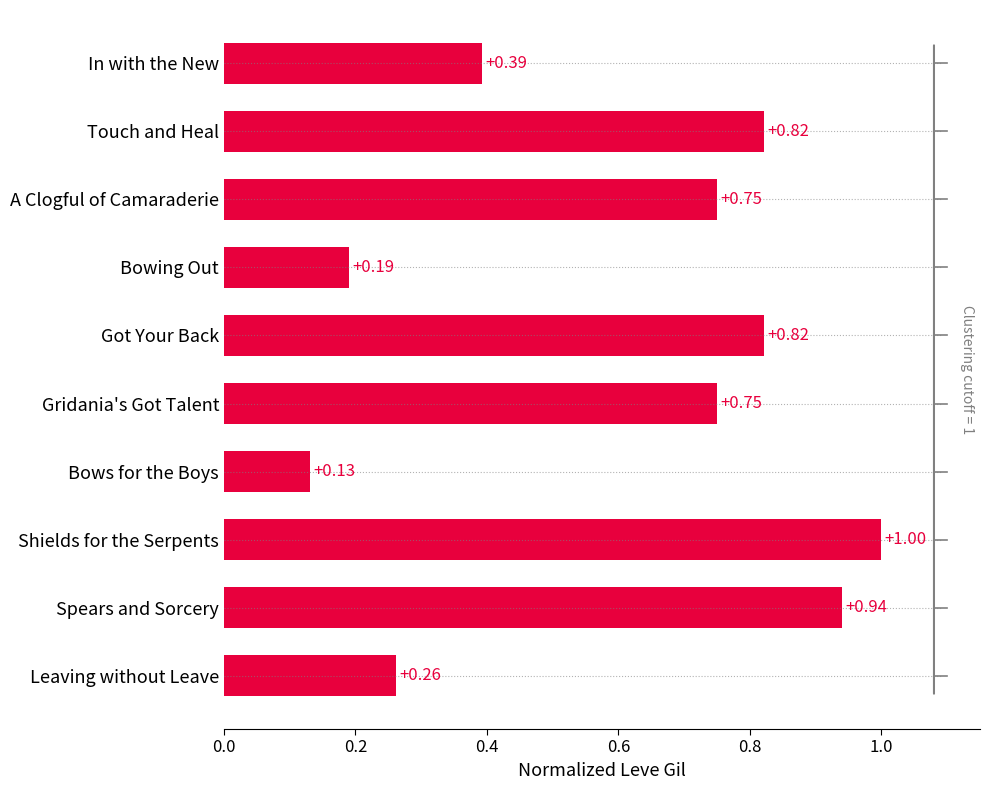

What is the average value?

0.6